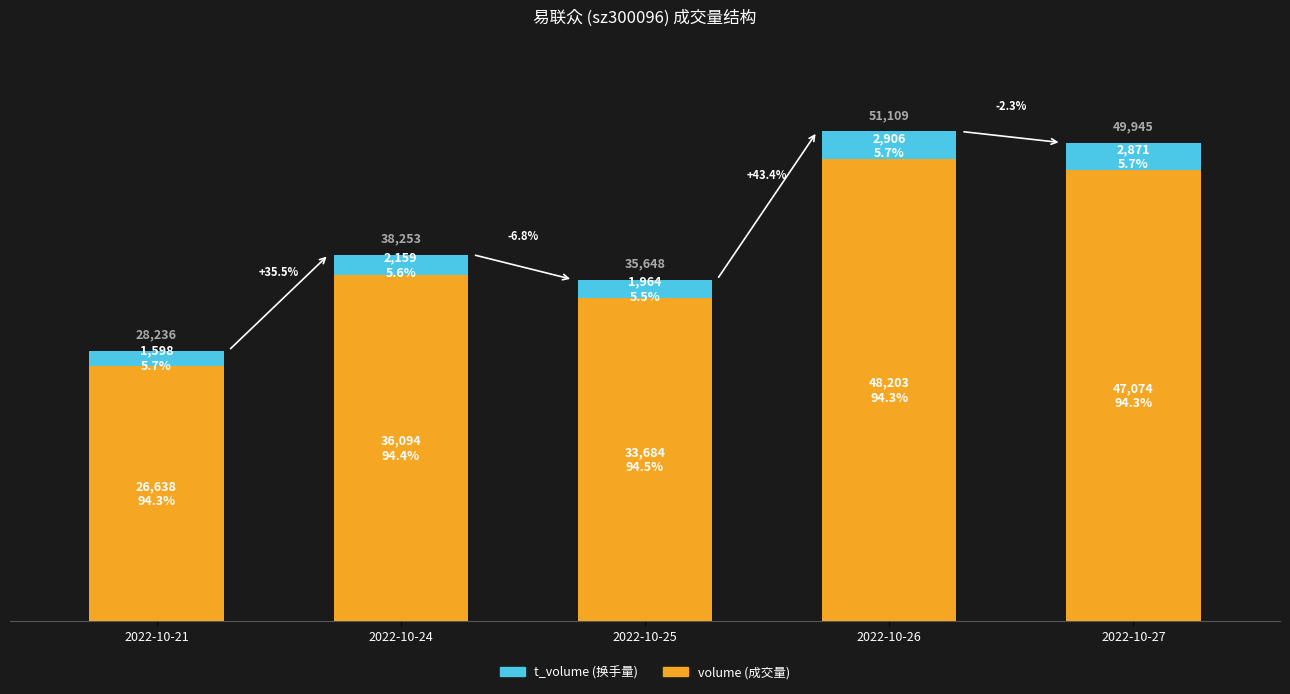

Does the chart contain stacked bars?

Yes